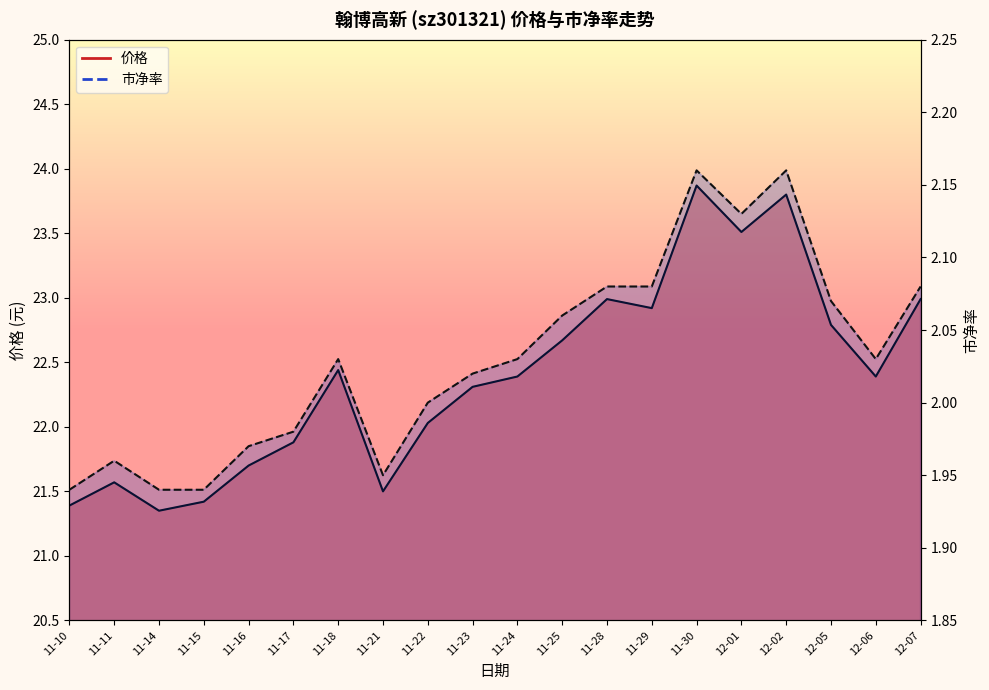

How many data points in 价格_line are above 22?

13